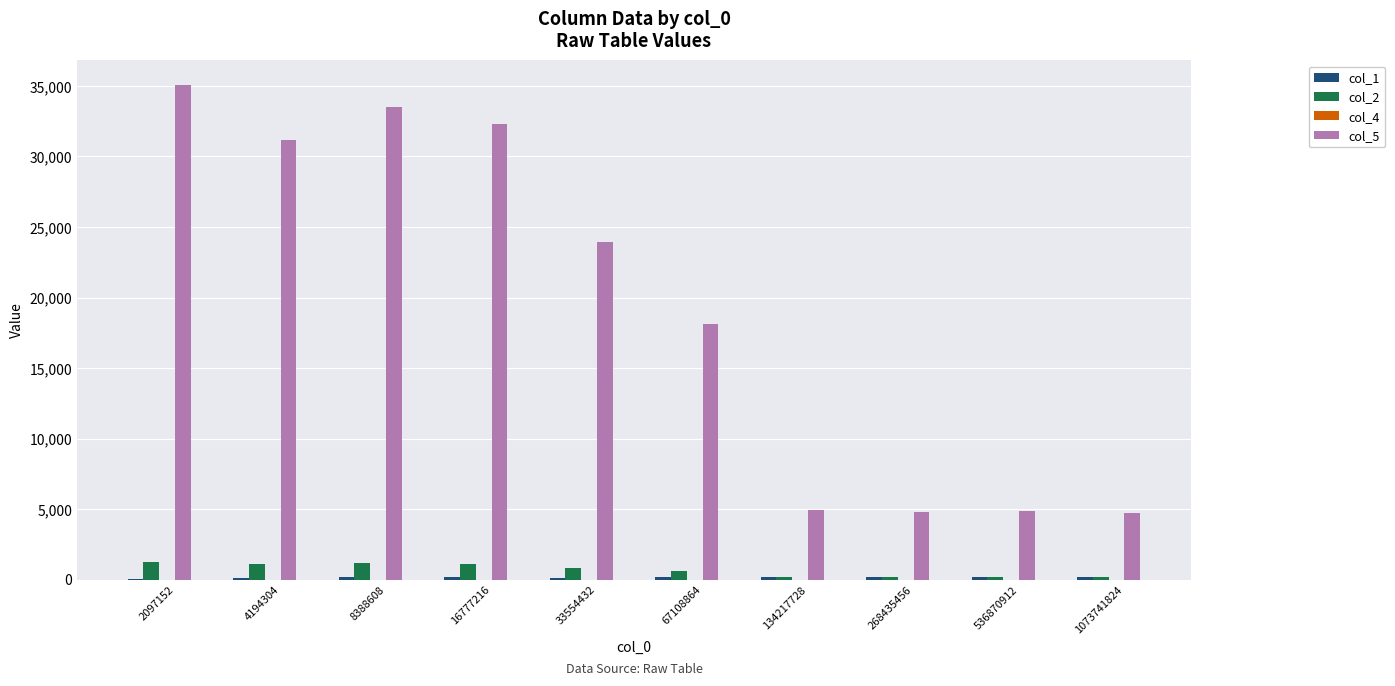

True or false: col_5 has a value of 42070.5 at 16777216.

False